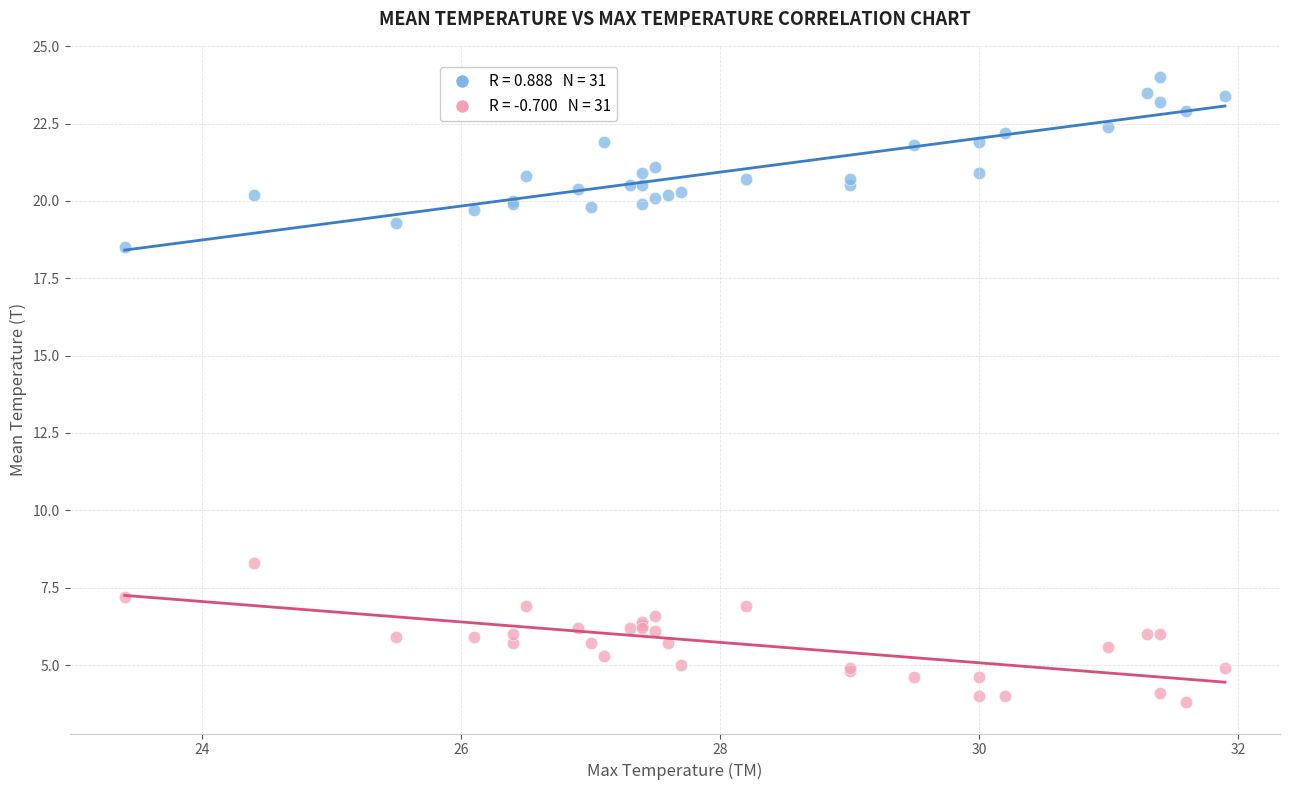

Across all series, what Y value is closest to 13?

8.3